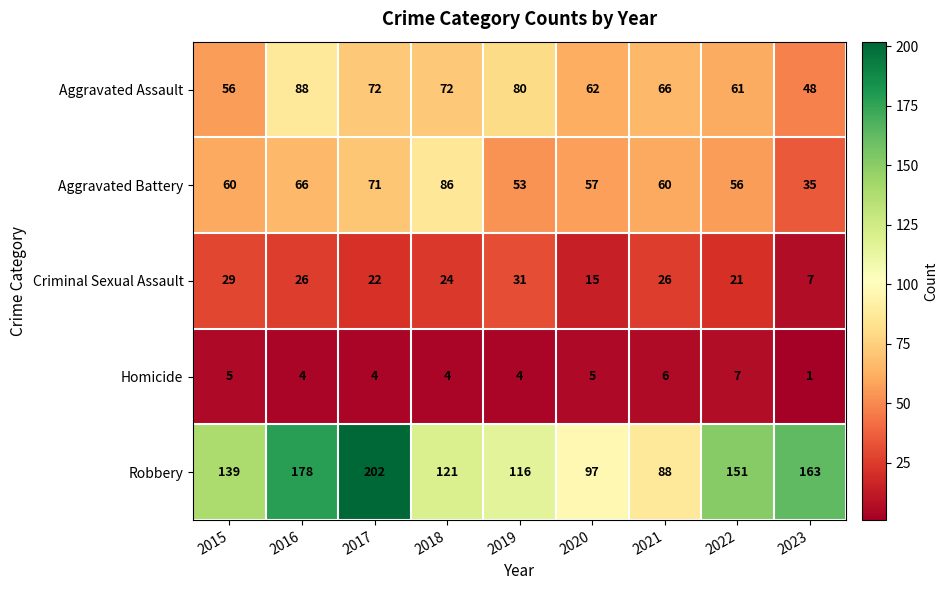

Between 2020 and 2021, which series saw the biggest shift?

Criminal Sexual Assault